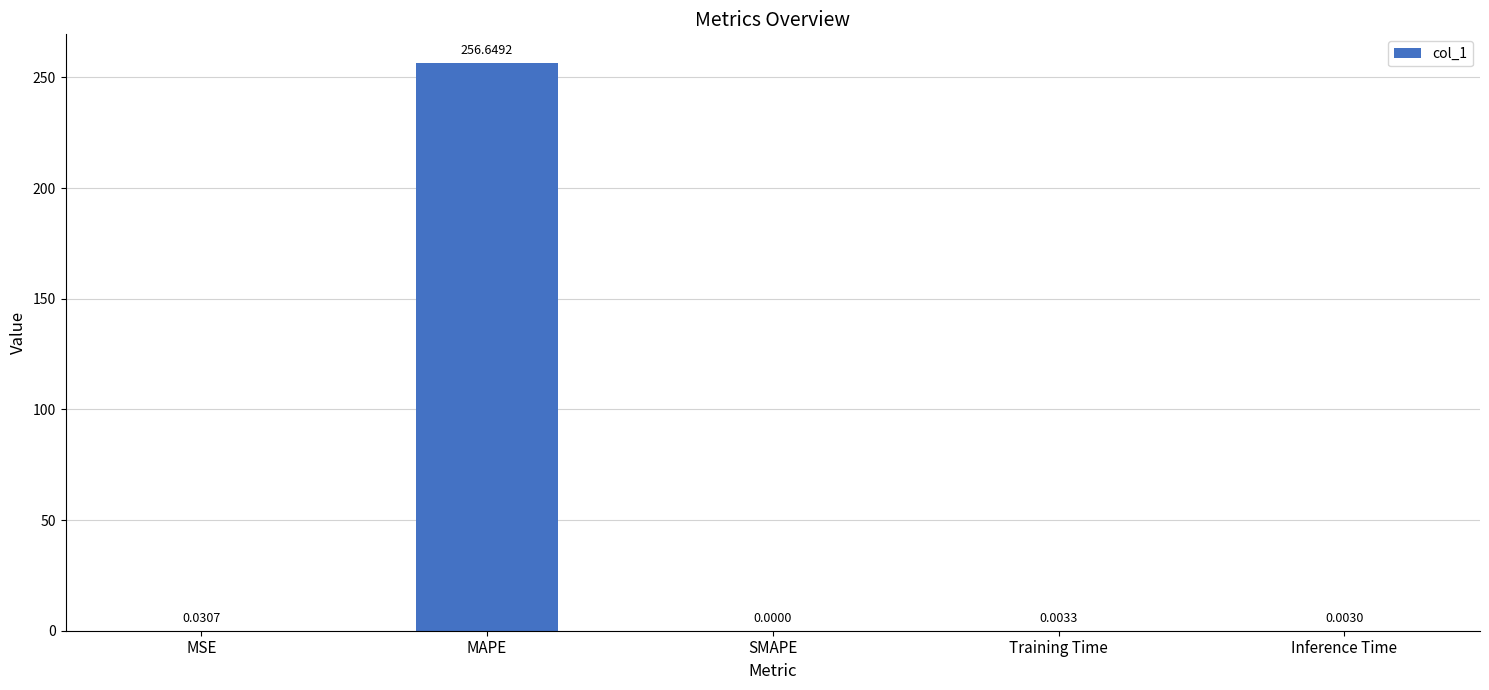

Which has a higher value, Inference Time or MSE?

MSE